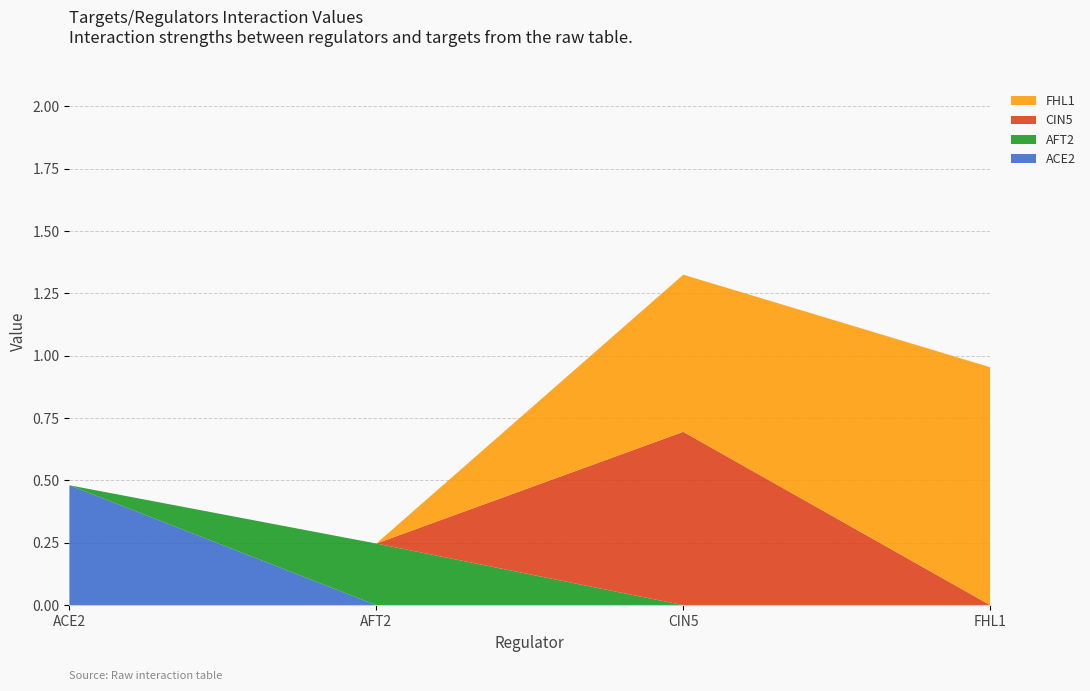

Reading left to right, extract all data points from this chart.

ACE2: ACE2=0.5	AFT2=0.0	CIN5=0.0	FHL1=0.0
AFT2: ACE2=0.0	AFT2=0.2	CIN5=0.0	FHL1=0.0
CIN5: ACE2=0.0	AFT2=0.0	CIN5=0.7	FHL1=0.0
FHL1: ACE2=0.0	AFT2=0.0	CIN5=0.6	FHL1=1.0